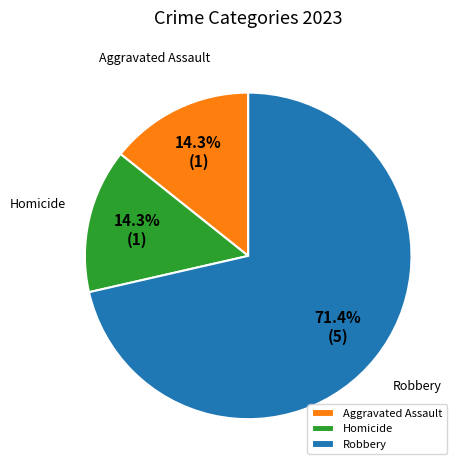

What is the largest slice in the pie chart?

Robbery